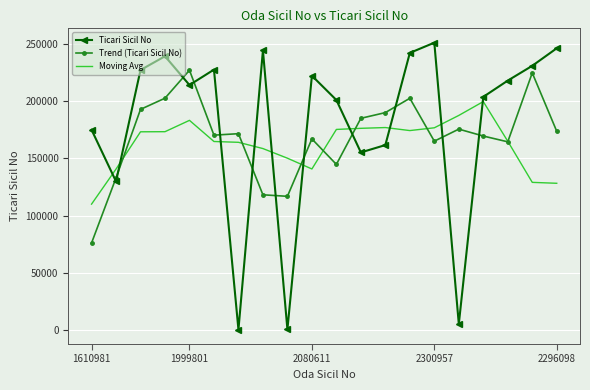

What is the maximum value shown in the chart?

250883.0